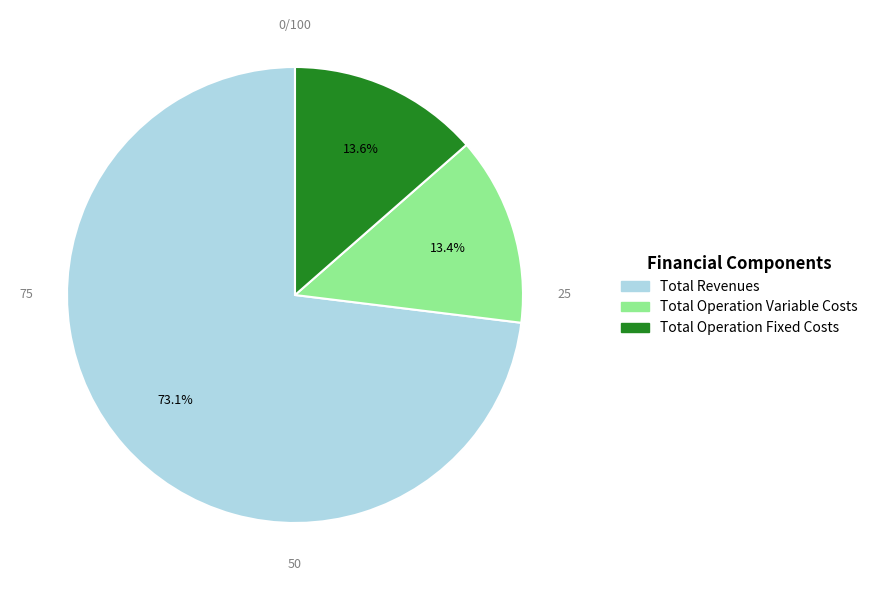

Is there a majority slice in this chart?

Yes